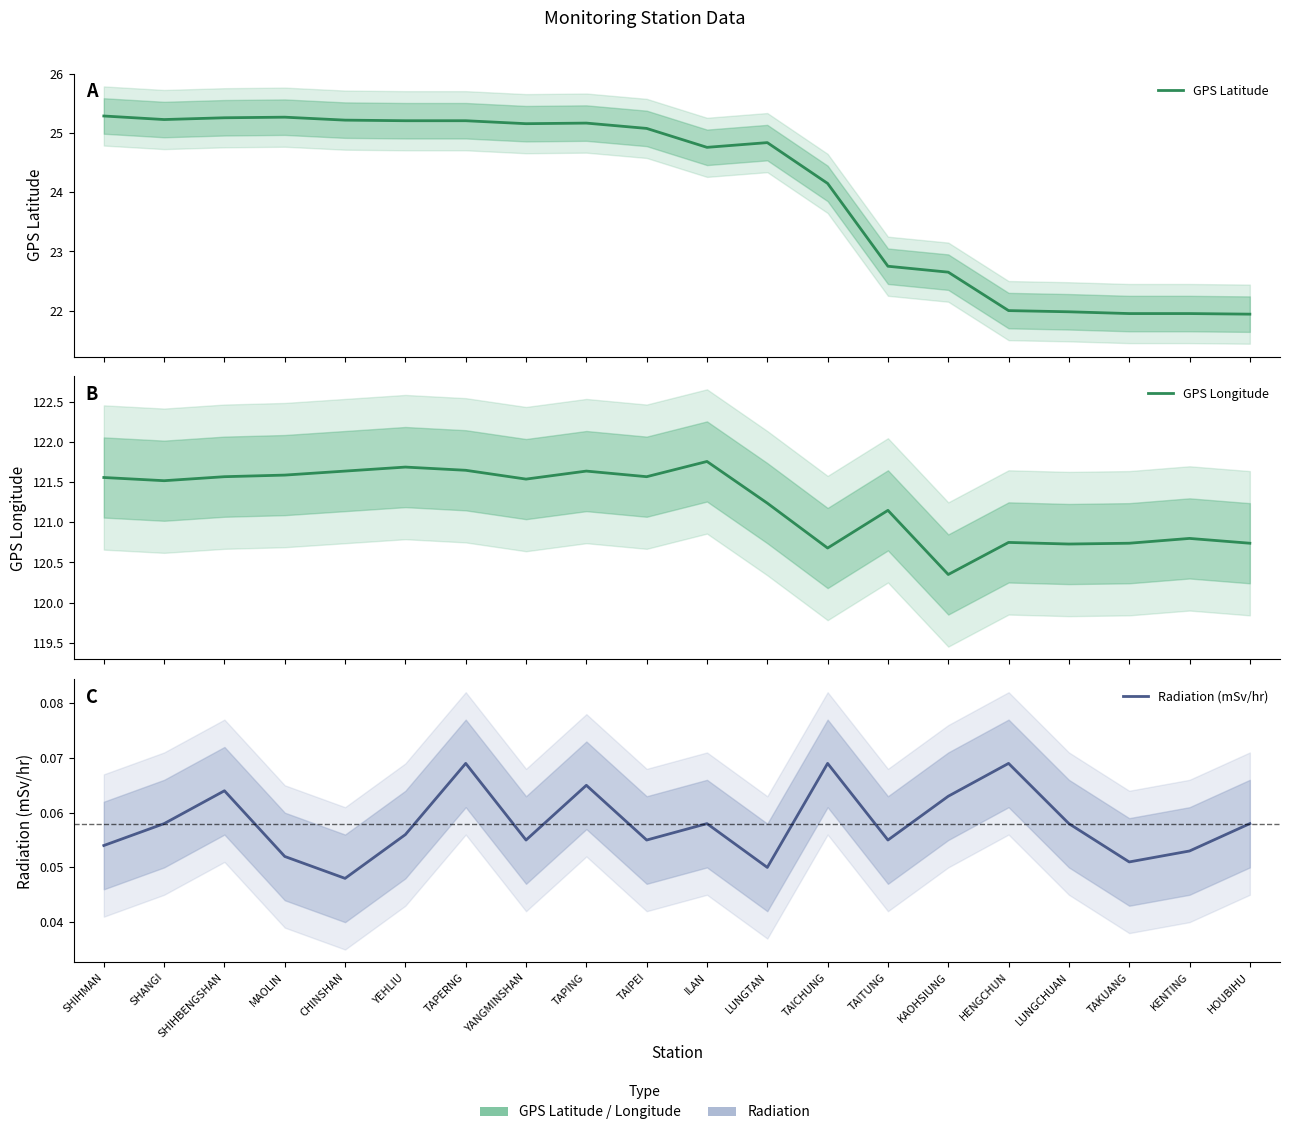

Where is the first local minimum for Radiation (mSv/hr)?

CHINSHAN